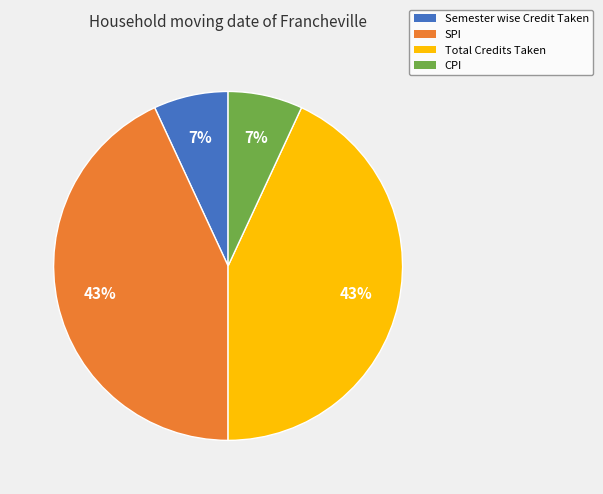

What is the ratio of the value at CPI to the value at Semester wise Credit Taken?

1.0